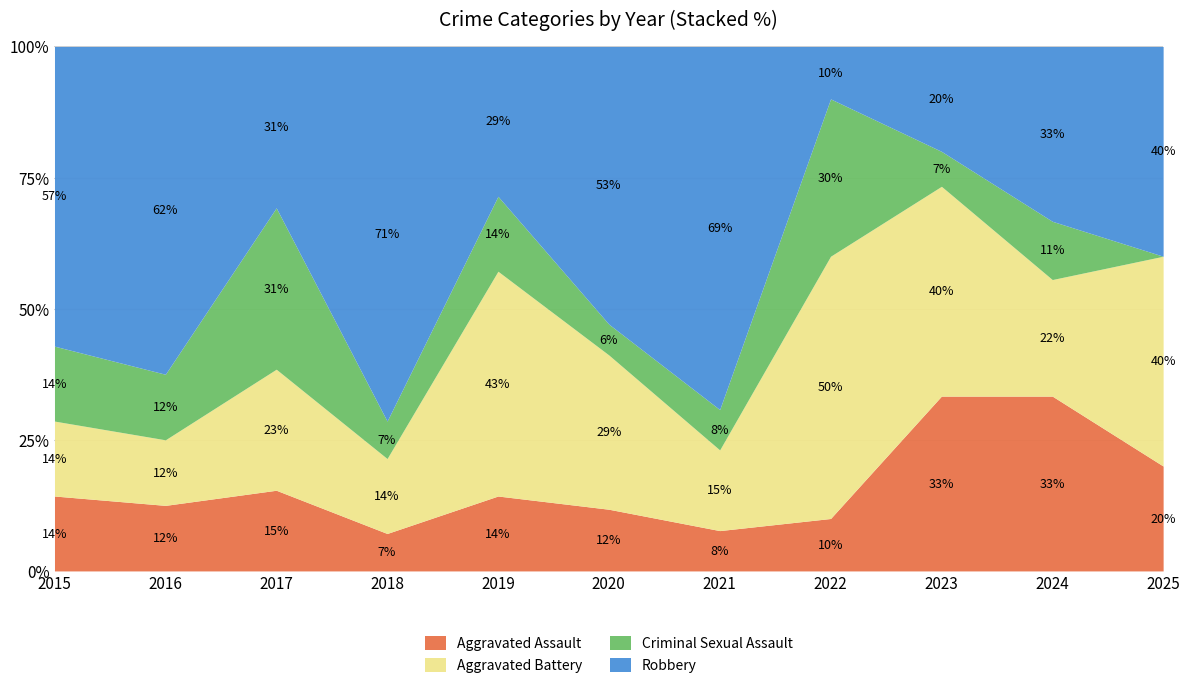

Where does the Robbery series first go above 4?

2016